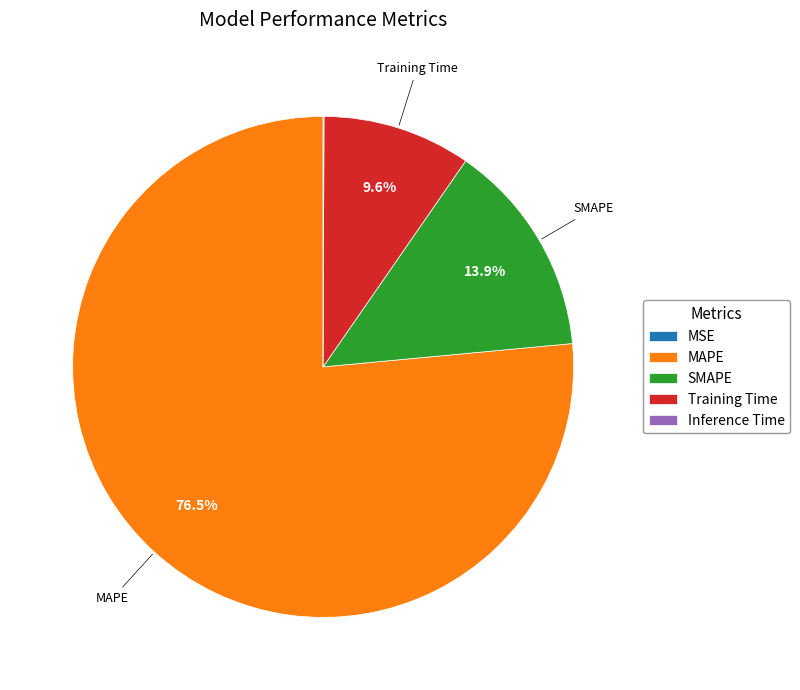

What is the ratio of the value at MAPE to the value at Training Time?

8.0